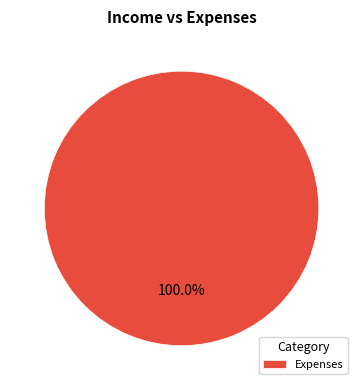

What is the majority slice?

Expenses